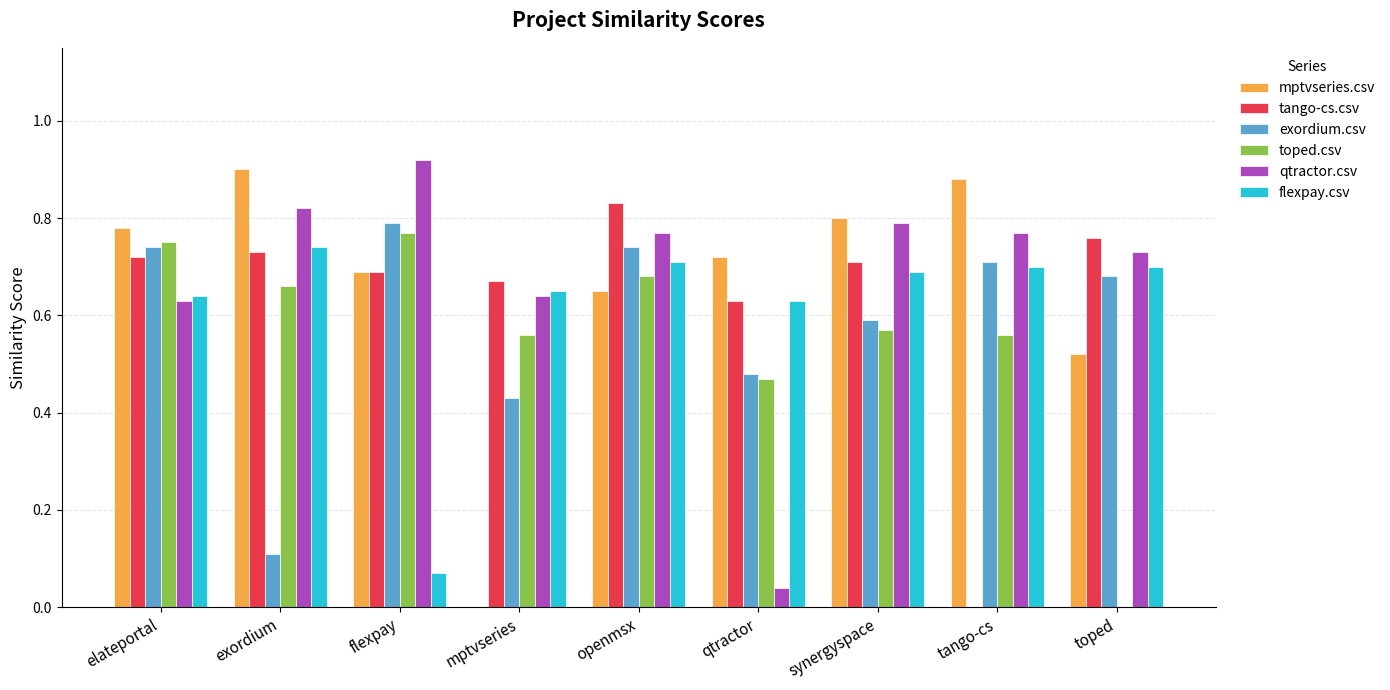

Which series has the widest spread of values?

mptvseries.csv